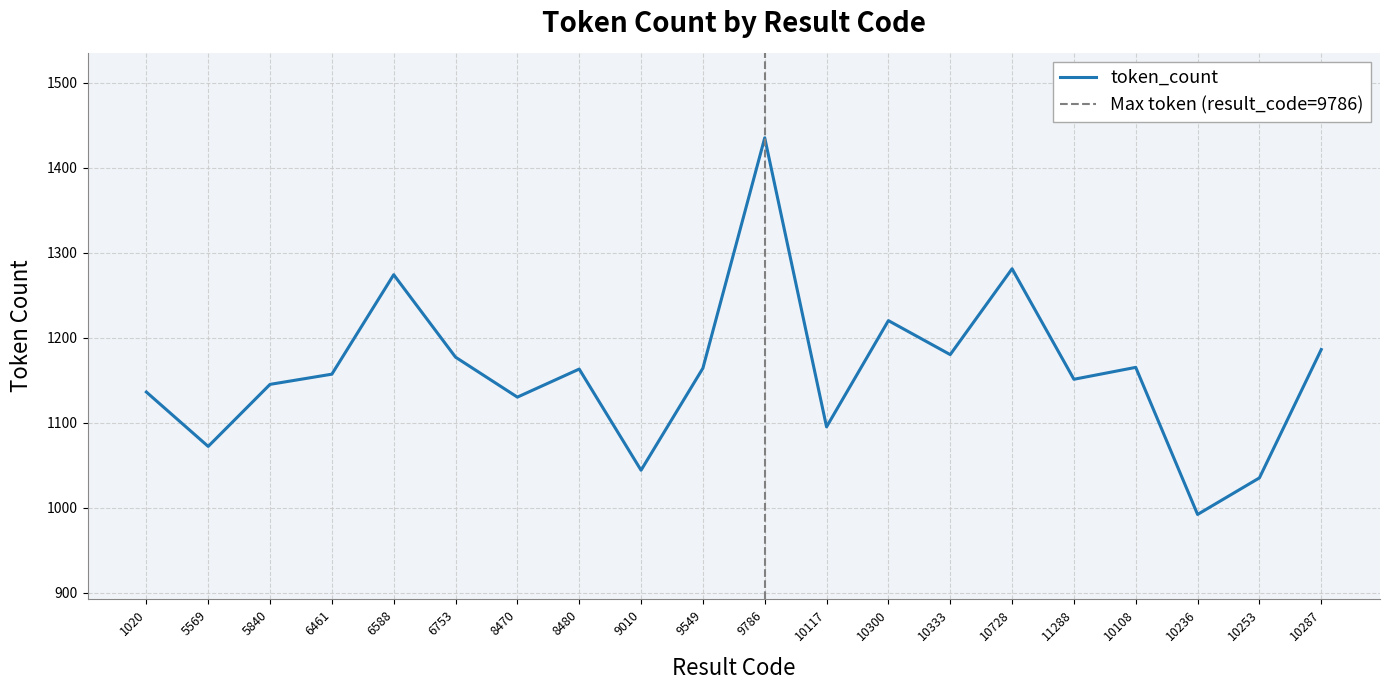

What position from the left is 9549?

10